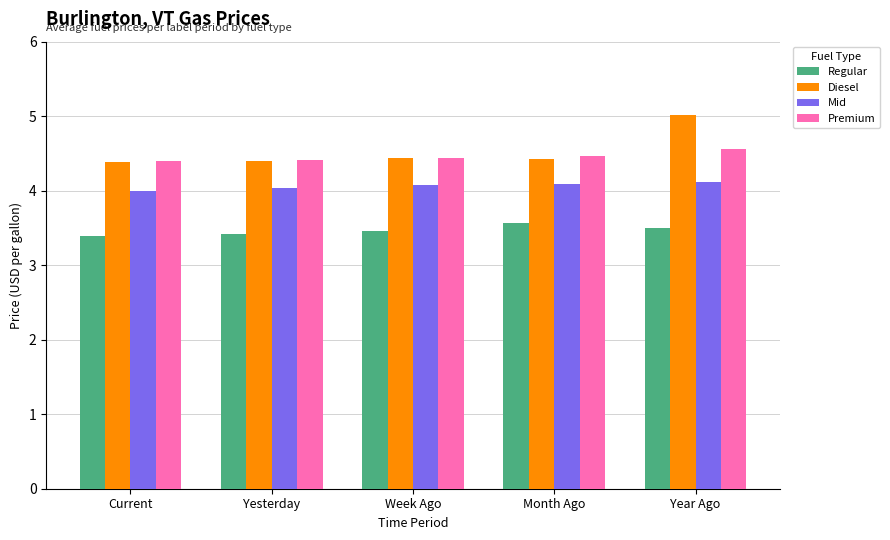

True or false: Regular has a value of 3.5 at Year Ago.

True